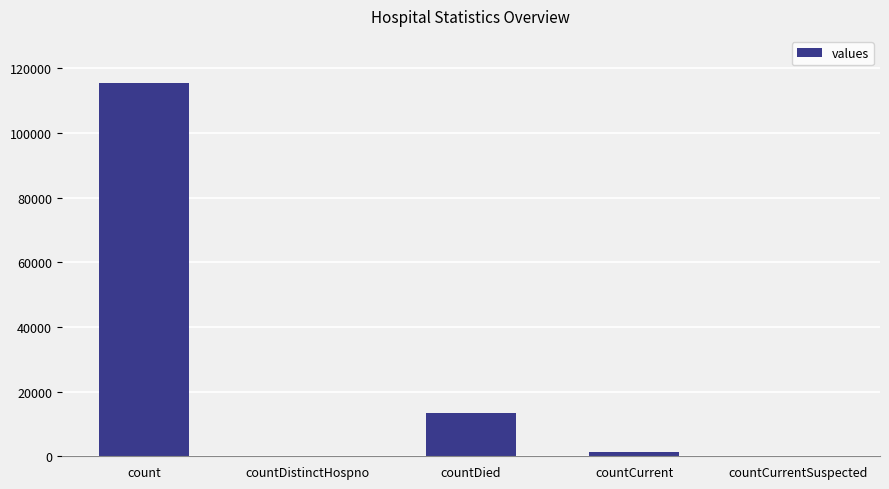

The value at count is 198808. True or false?

False